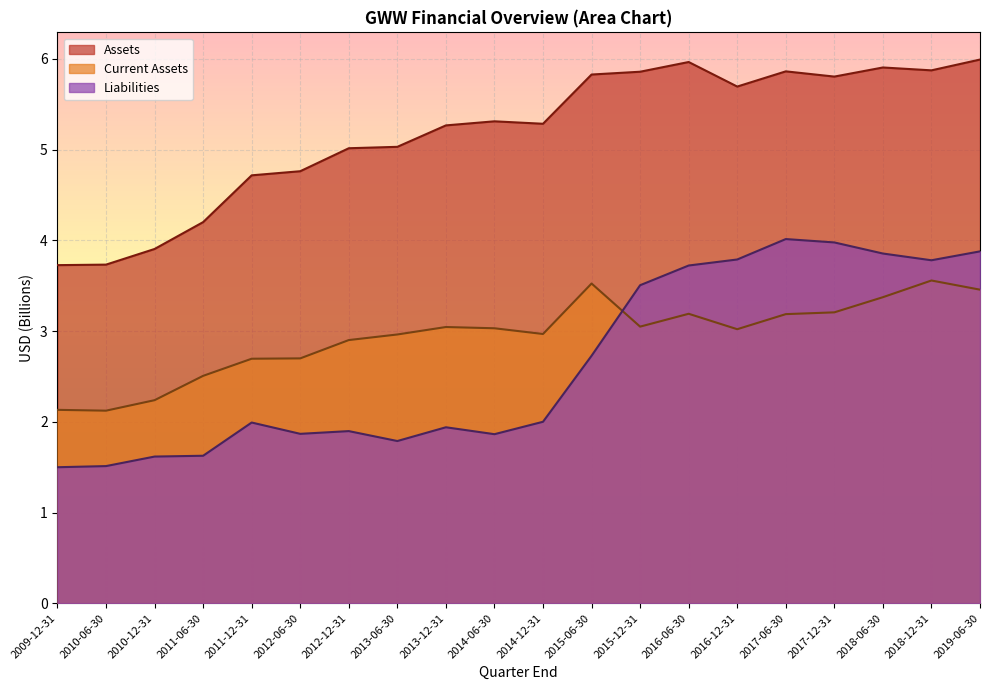

Which series changed the most between 2014-12-31 and 2017-12-31?

Liabilities